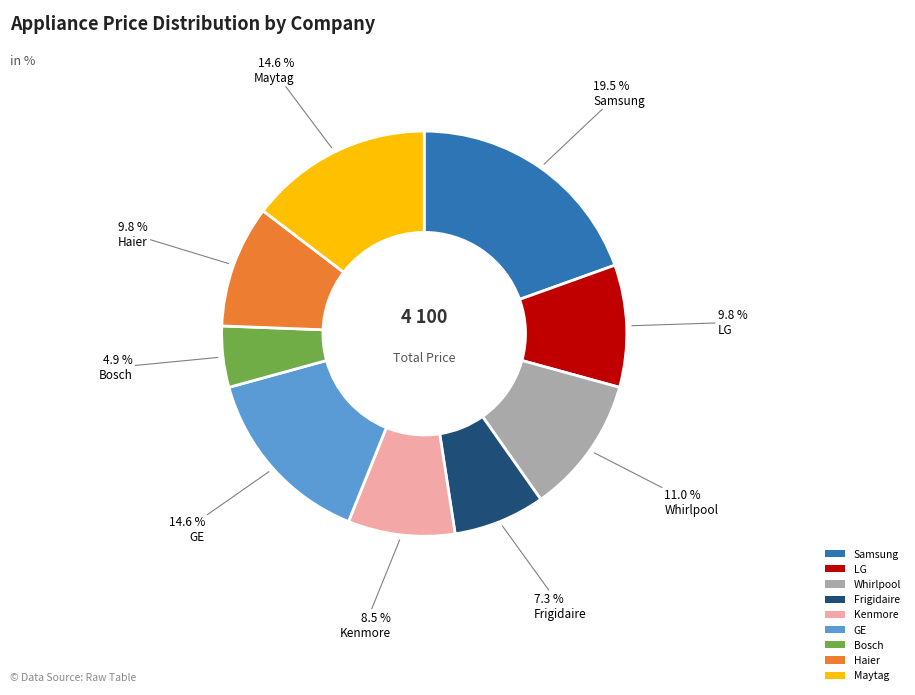

The LG slice represents 25% of the pie. True or false?

False